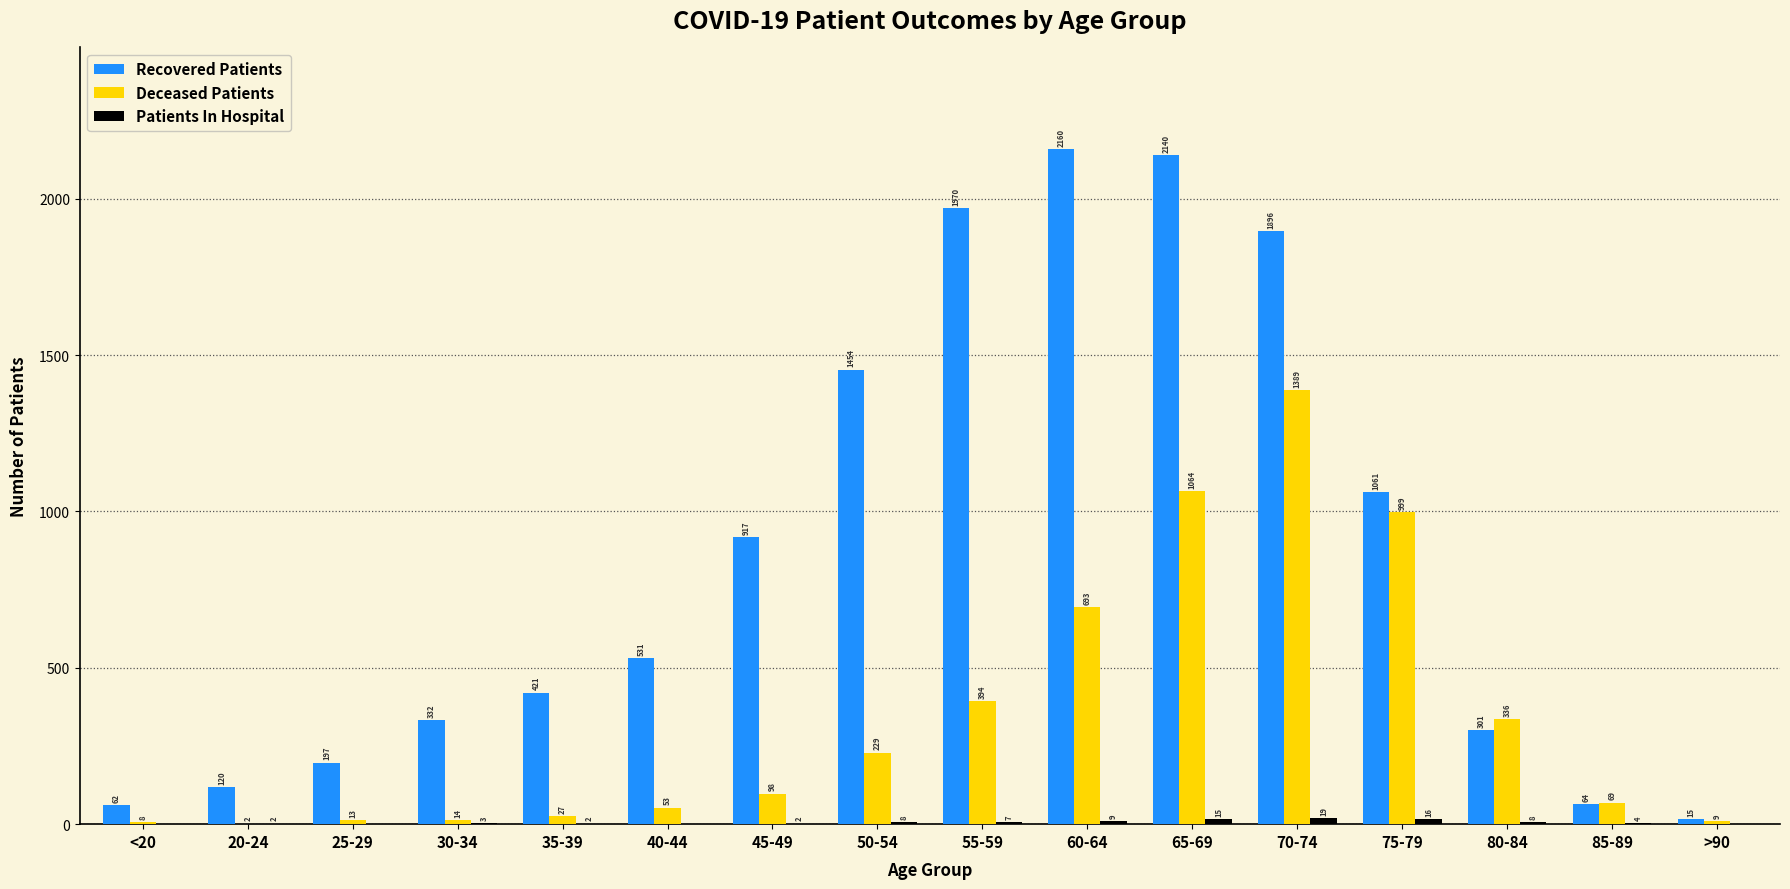

What is the sum of the Deceased Patients values at 20-24 and 50-54?

231